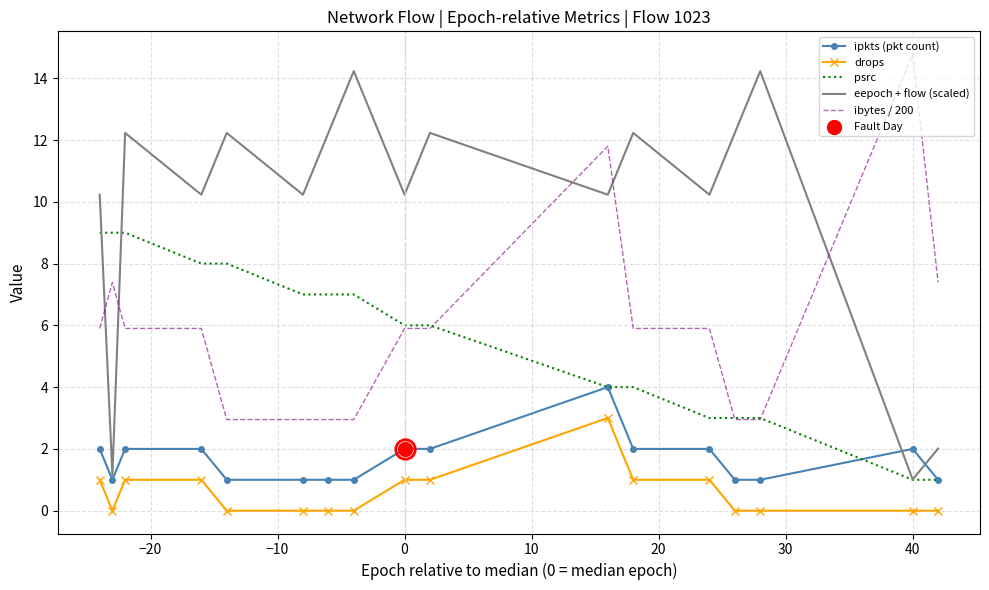

Which series has the largest total across all categories?

eepoch + flow (scaled)